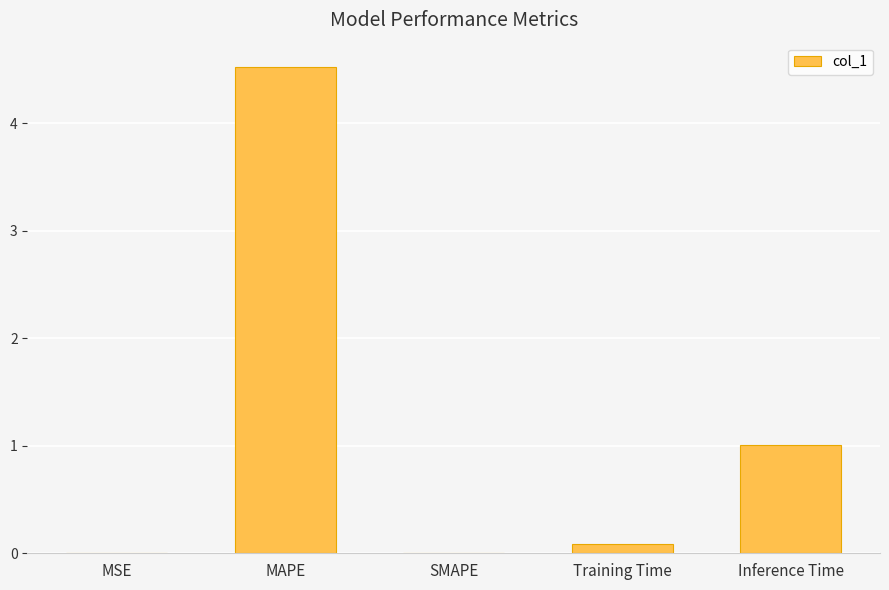

Between Training Time and Inference Time, which is larger?

Inference Time